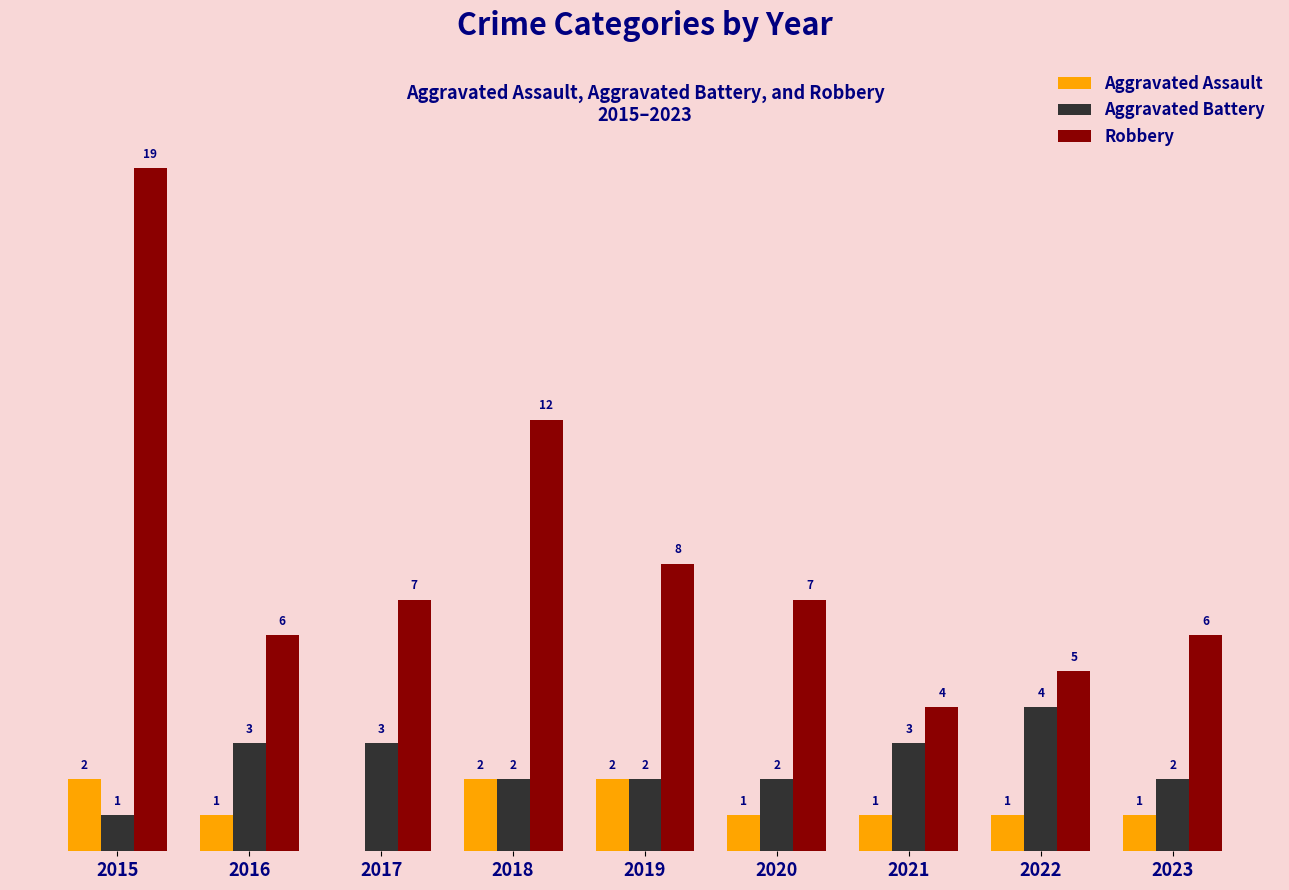

Between 2018 and 2020, which series saw the biggest shift?

Robbery